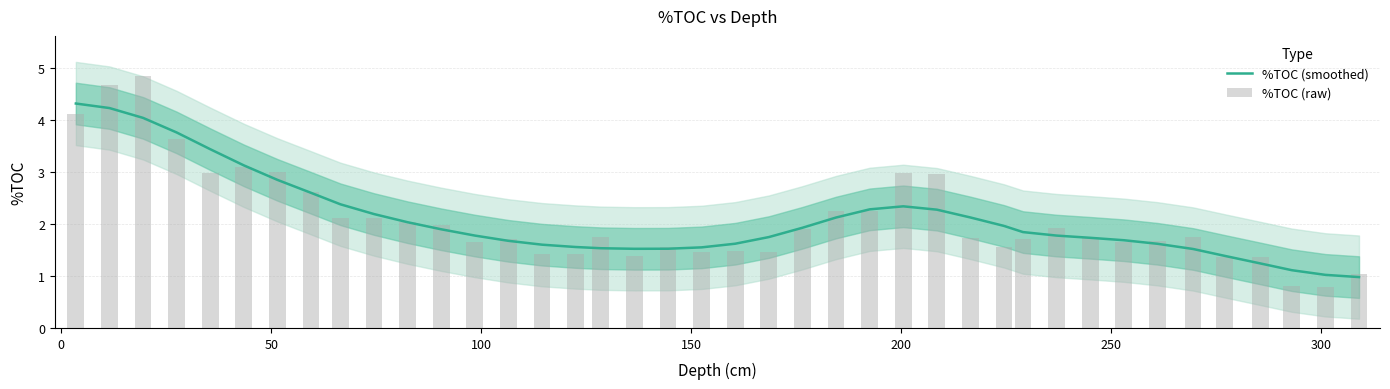

Rank the series by their maximum value, from lowest to highest.

%TOC (smoothed), %TOC (raw)